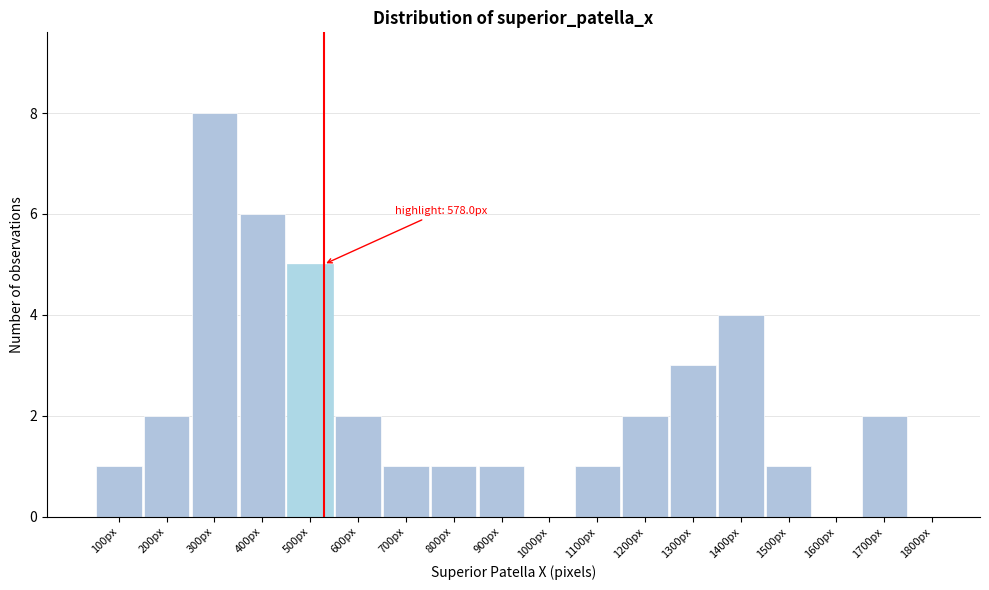

Reading left to right, transcribe all the data shown in this chart.

100px=1	200px=2	300px=8	400px=6	500px=5	600px=2	700px=1	800px=1	900px=1	1000px=0	1100px=1	1200px=2	1300px=3	1400px=4	1500px=1	1600px=0	1700px=2	1800px=0